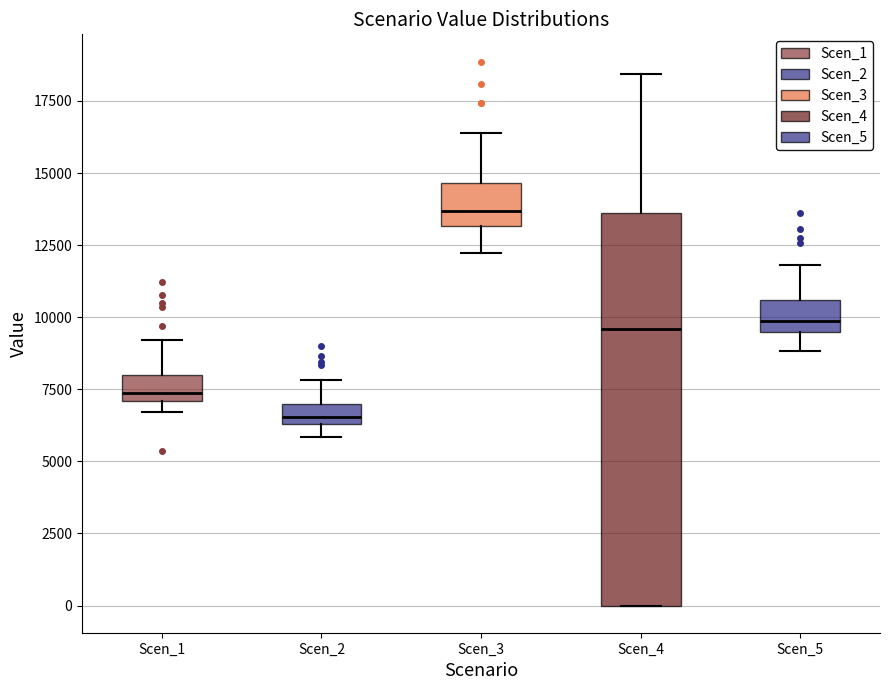

Where is the lower edge of the box for Scen_3 on the y-axis? The values are not printed on the chart, so give them approximately, as read against the axis.

13000